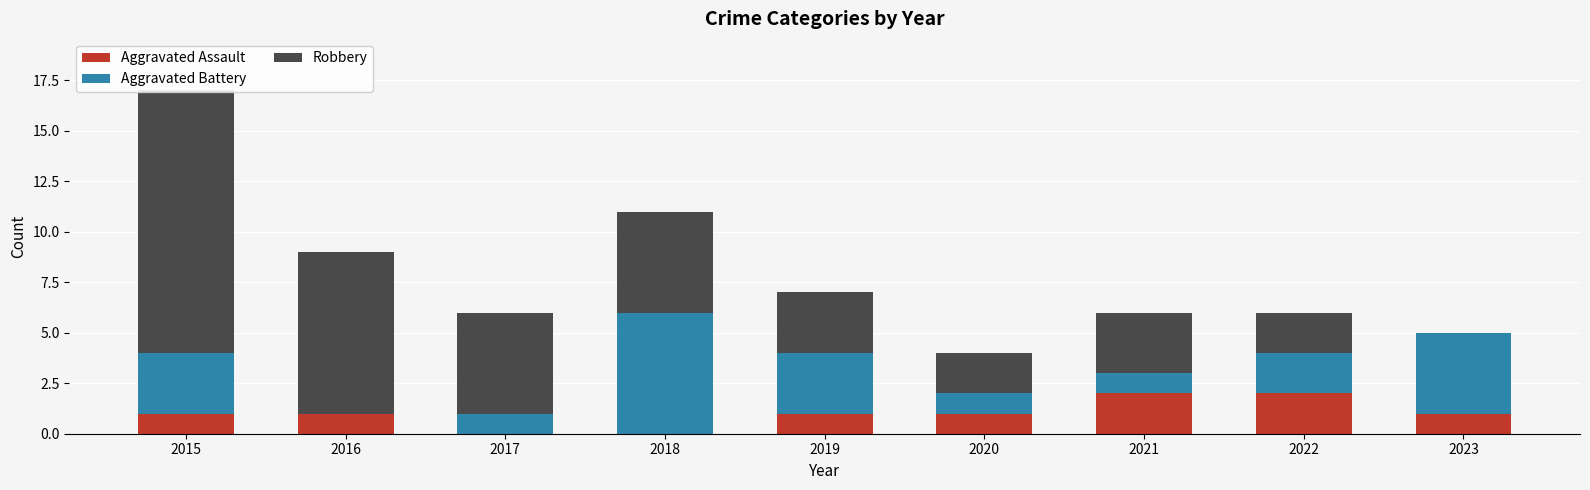

What is the value of the Aggravated Assault bar at the 7th from the left?

2